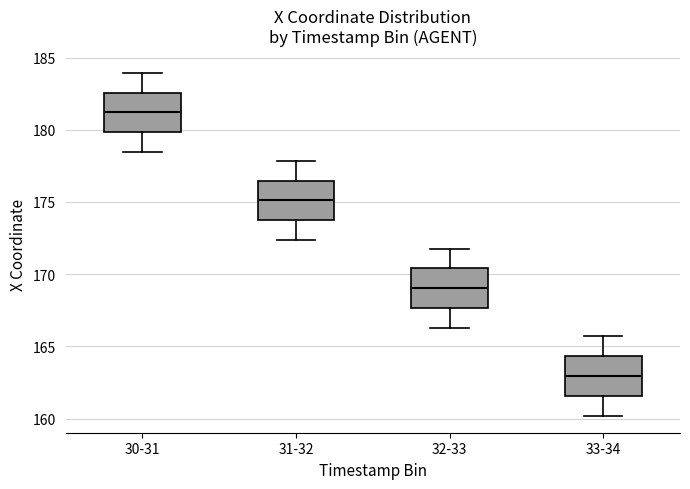

Reading left to right, read every box against the y-axis: the position of its median line, the range the box covers, and the ends of its whiskers. The values are not printed on the chart, so give them approximately, as read against the axis.

30-31: median 181.0, box 180.0 to 182.5, whiskers 178.5 to 184.0
31-32: median 175.0, box 173.5 to 176.5, whiskers 172.5 to 178.0
32-33: median 169.0, box 167.5 to 170.5, whiskers 166.5 to 172.0
33-34: median 163.0, box 161.5 to 164.5, whiskers 160.0 to 165.5